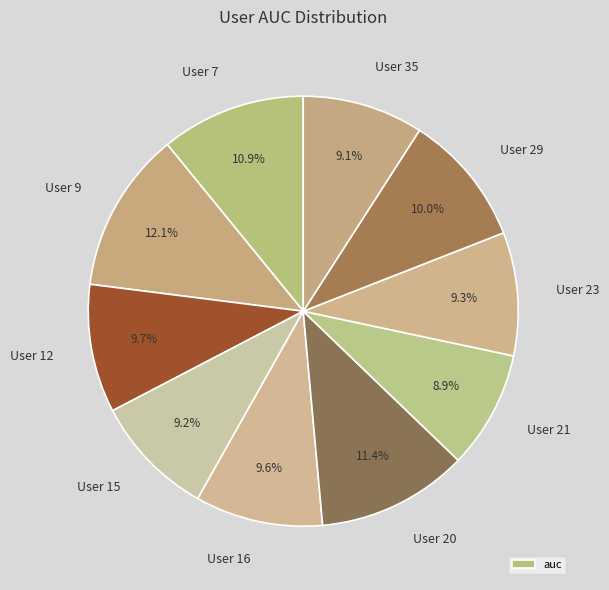

To the nearest percent, what is the average slice percentage?

10%